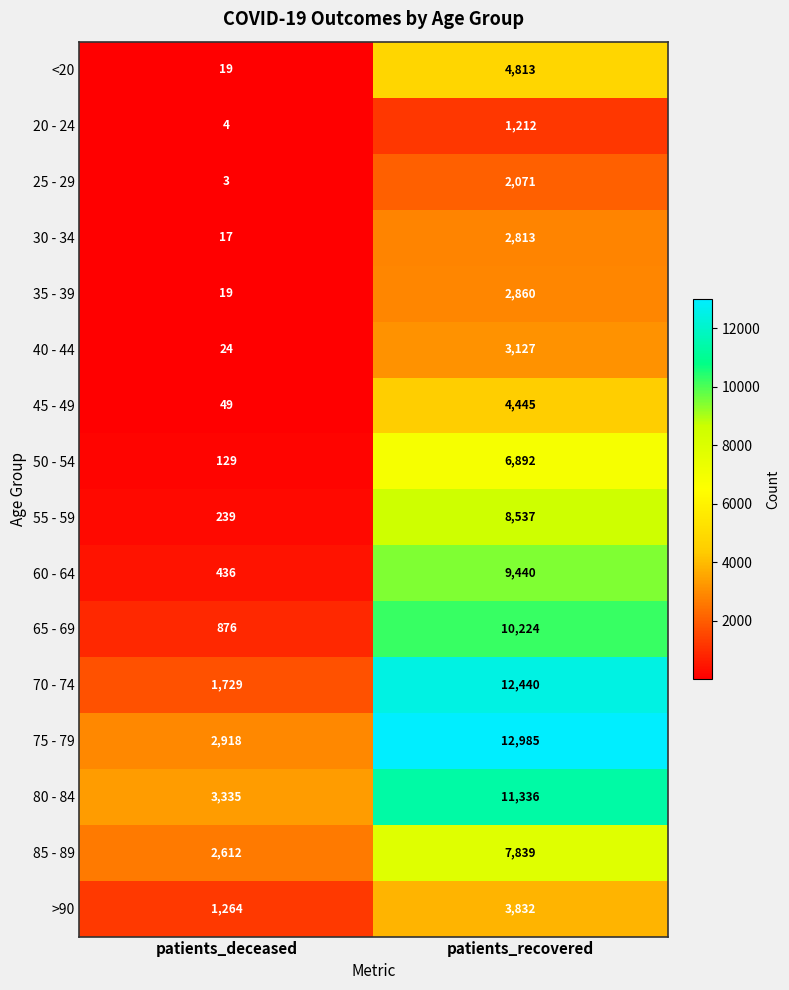

What is the greatest value displayed?

12985